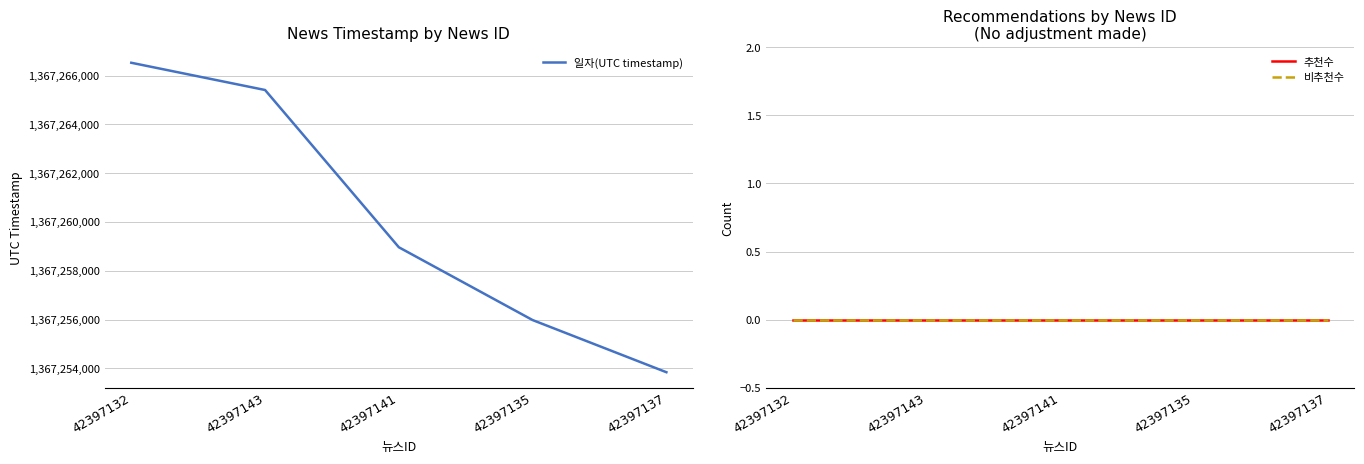

At which label does 비추천수 reach its minimum?

42397132